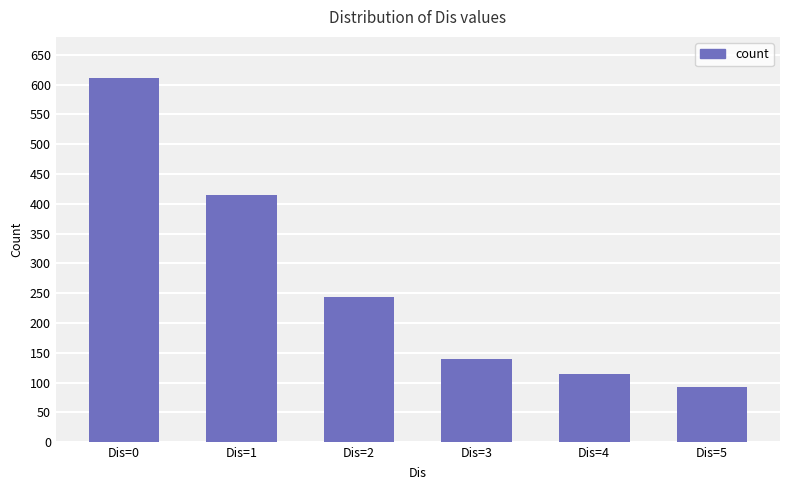

What is the difference between the second highest and minimum values?

321